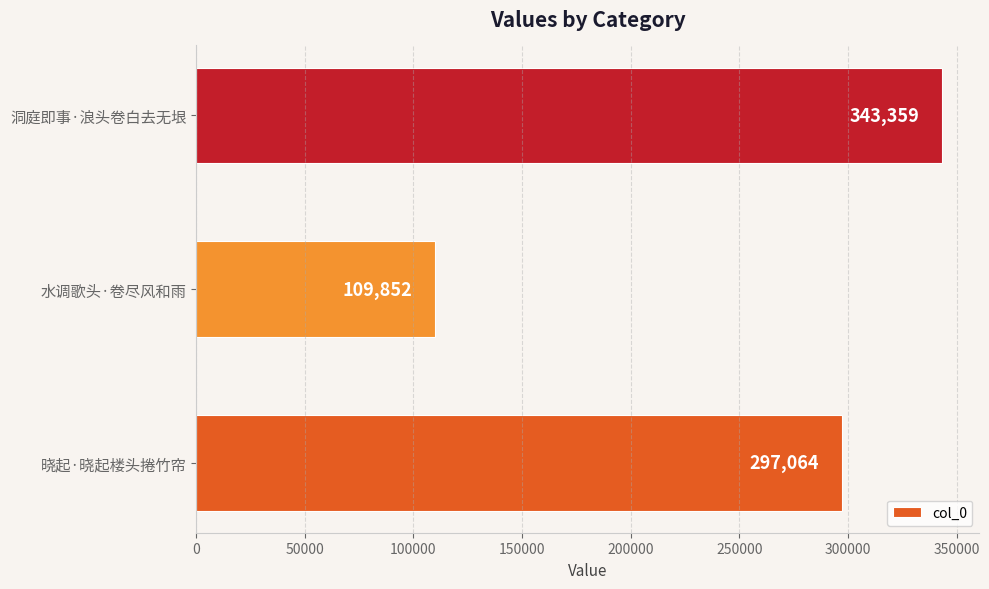

The value at 洞庭即事·浪头卷白去无垠 is 90996. True or false?

False